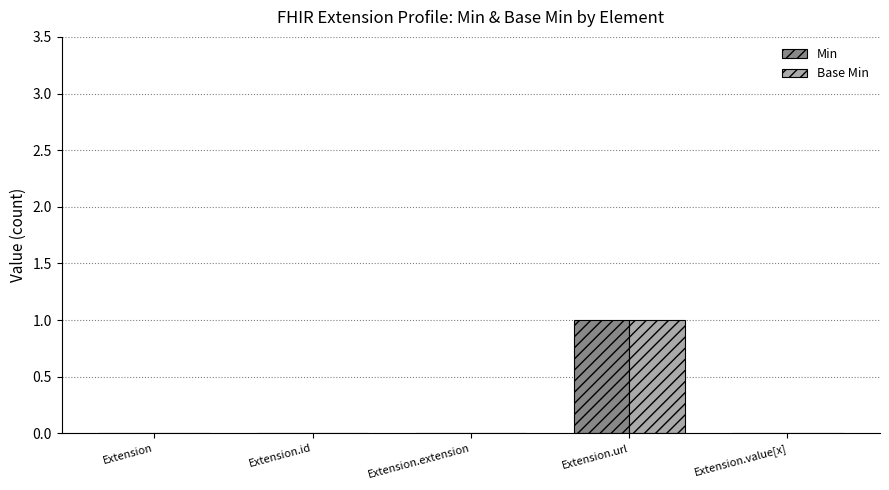

What is the maximum value for Base Min?

1